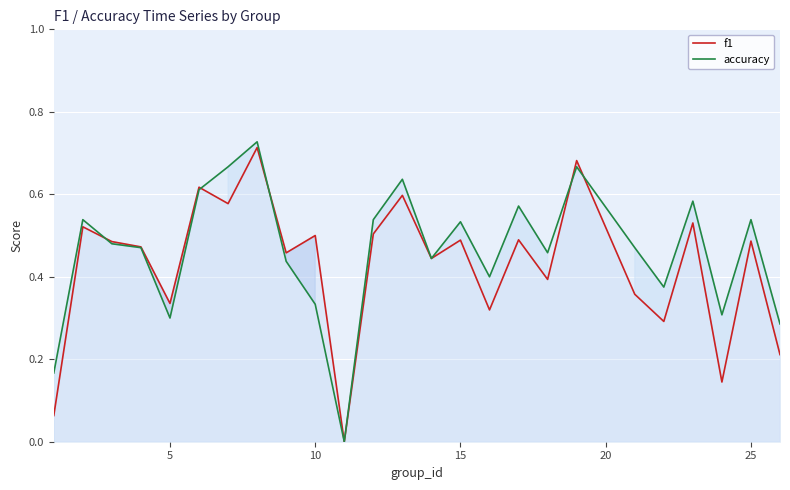

Is it true that f1 equals 0.8 at 15?

False